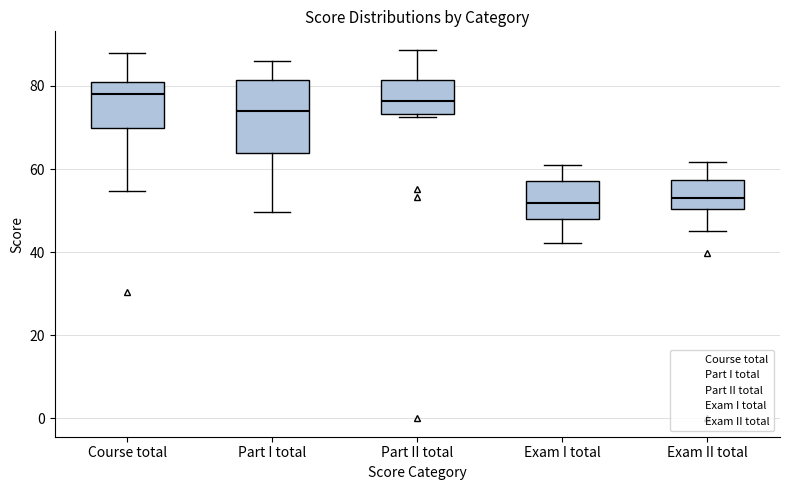

Reading left to right, transcribe this box plot: for each box, give where its median line is, the range the box spans, and where its two whiskers end, as read against the y-axis. The values are not printed on the chart, so give them approximately, as read against the axis.

Course total: median 78, box 70 to 80, whiskers 54 to 88
Part I total: median 74, box 64 to 82, whiskers 50 to 86
Part II total: median 76, box 74 to 82, whiskers 72 to 88
Exam I total: median 52, box 48 to 58, whiskers 42 to 60
Exam II total: median 54, box 50 to 58, whiskers 46 to 62